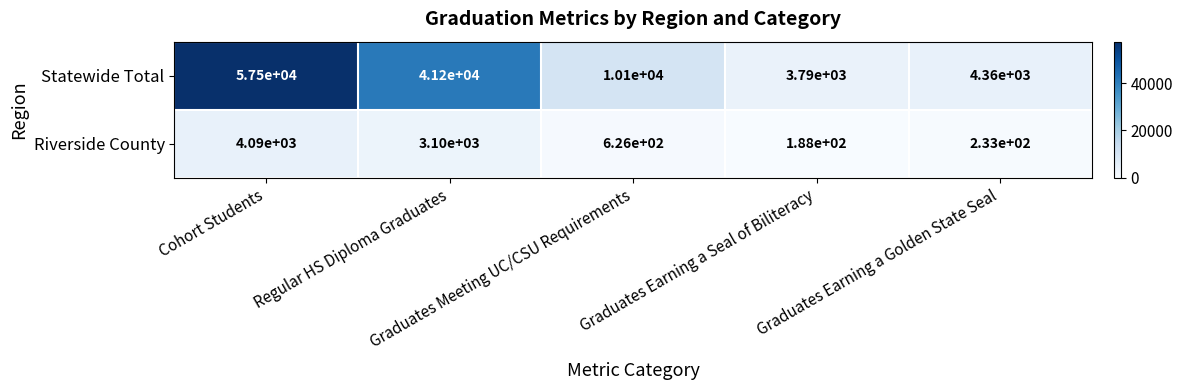

What is the difference between the second highest and second lowest values in the Riverside County series?

2867